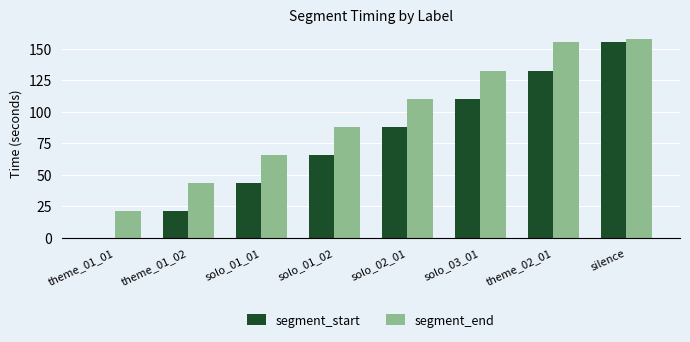

The segment_end series shows 121.4 at solo_01_02. True or false?

False